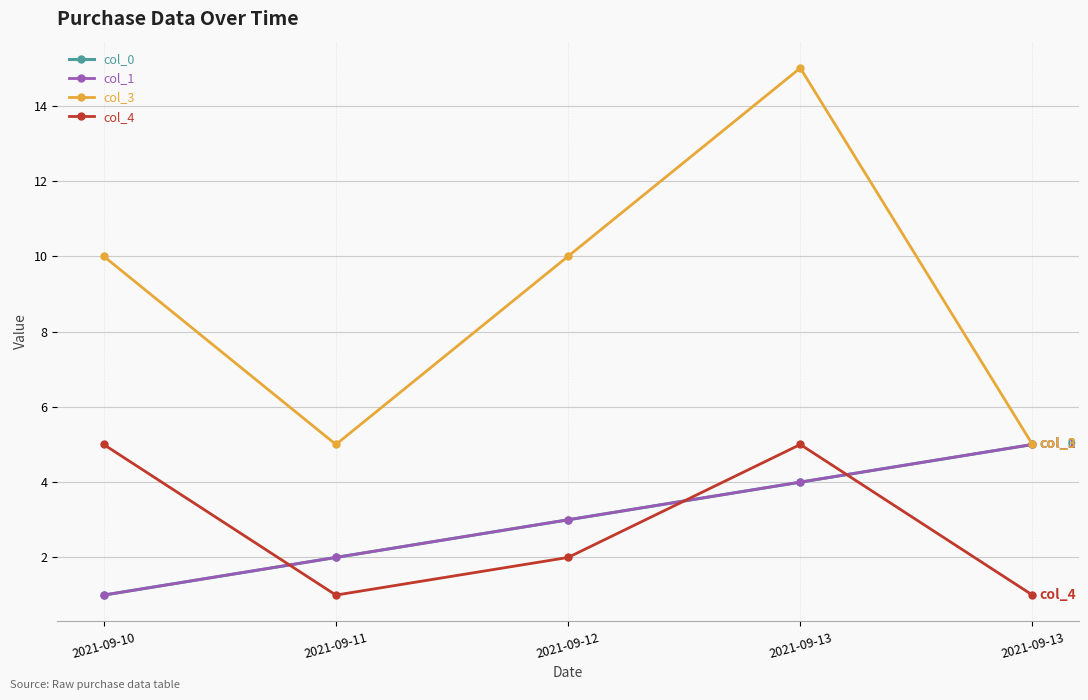

The col_1 series shows 5 at 2021-09-13. True or false?

True